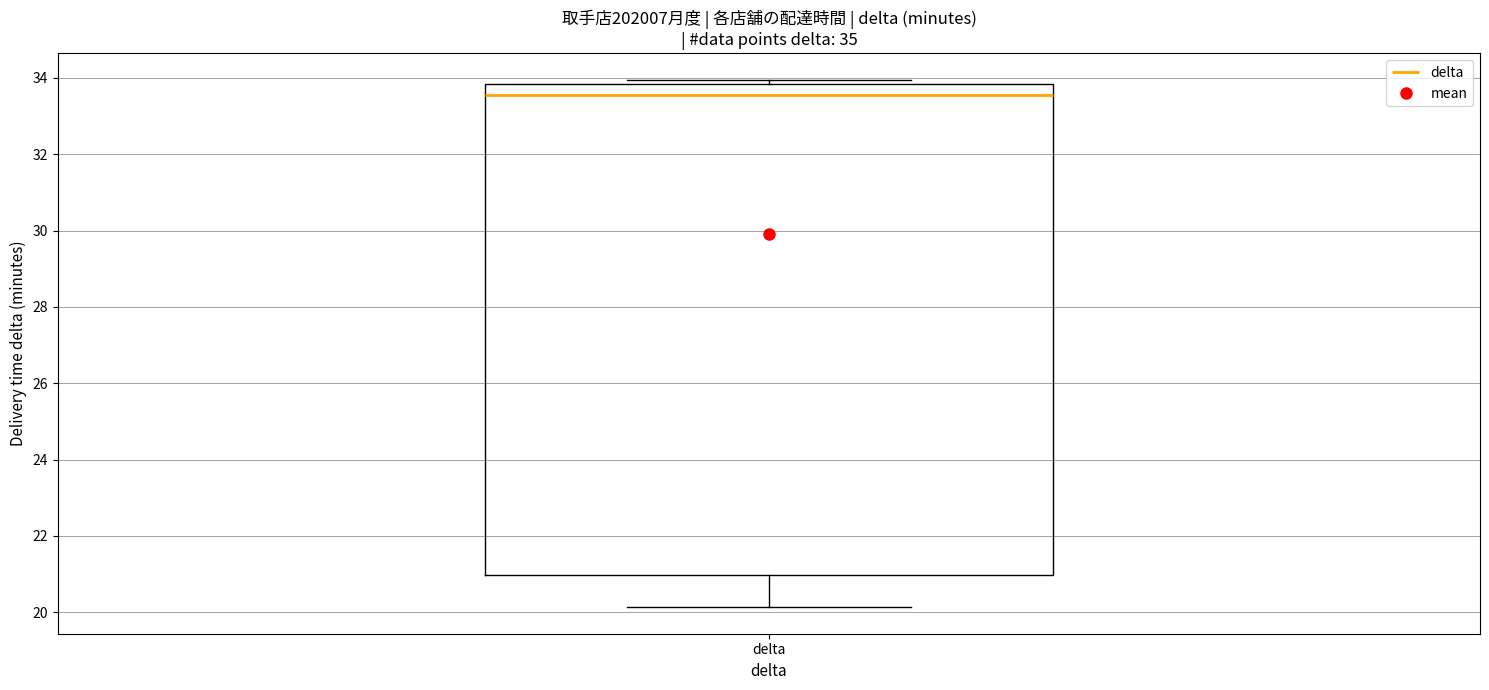

Where is the lower edge of the box for delta on the y-axis? The values are not printed on the chart, so give them approximately, as read against the axis.

21.0